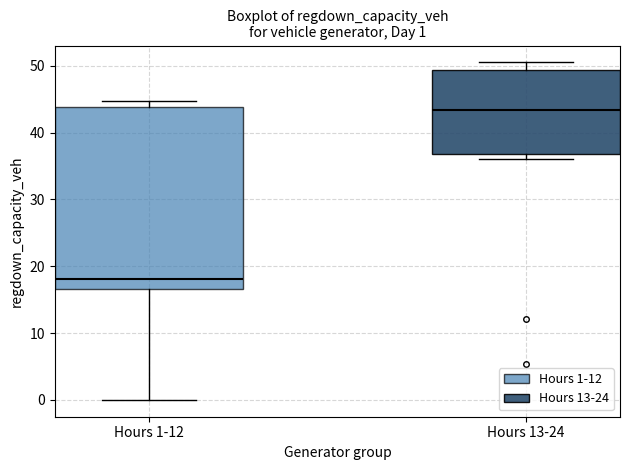

Which box has the highest median line?

Hours 13-24